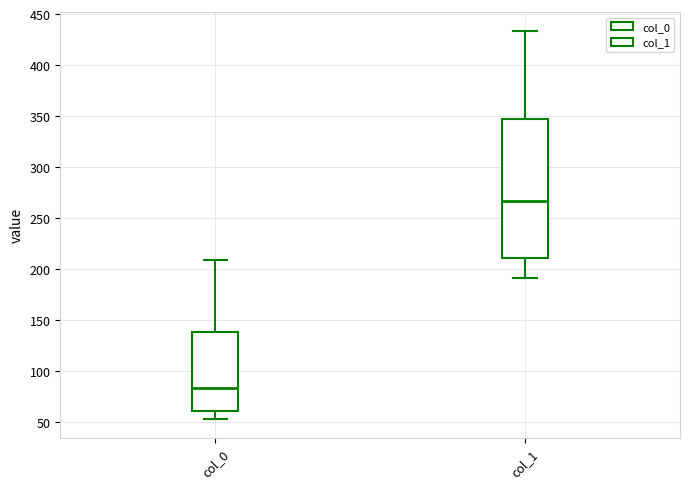

Reading left to right, transcribe this box plot: for each box, give where its median line is, the range the box spans, and where its two whiskers end, as read against the y-axis. The values are not printed on the chart, so give them approximately, as read against the axis.

col_0: median 85, box 60 to 140, whiskers 55 to 210
col_1: median 265, box 210 to 345, whiskers 190 to 435